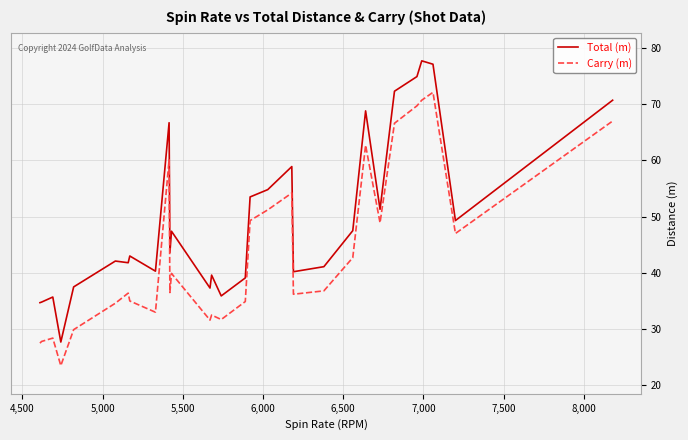

Which series has the largest total across all categories?

Total (m)